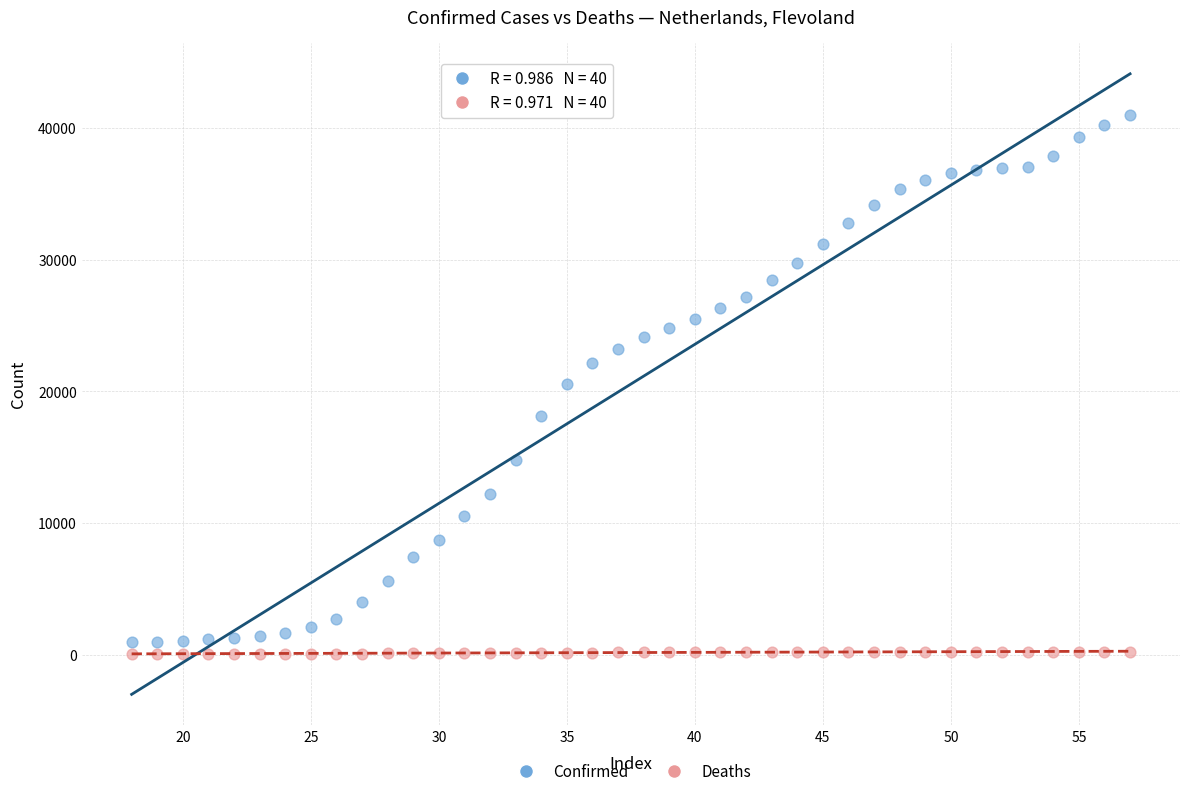

Which series reaches the minimum Y coordinate?

Deaths